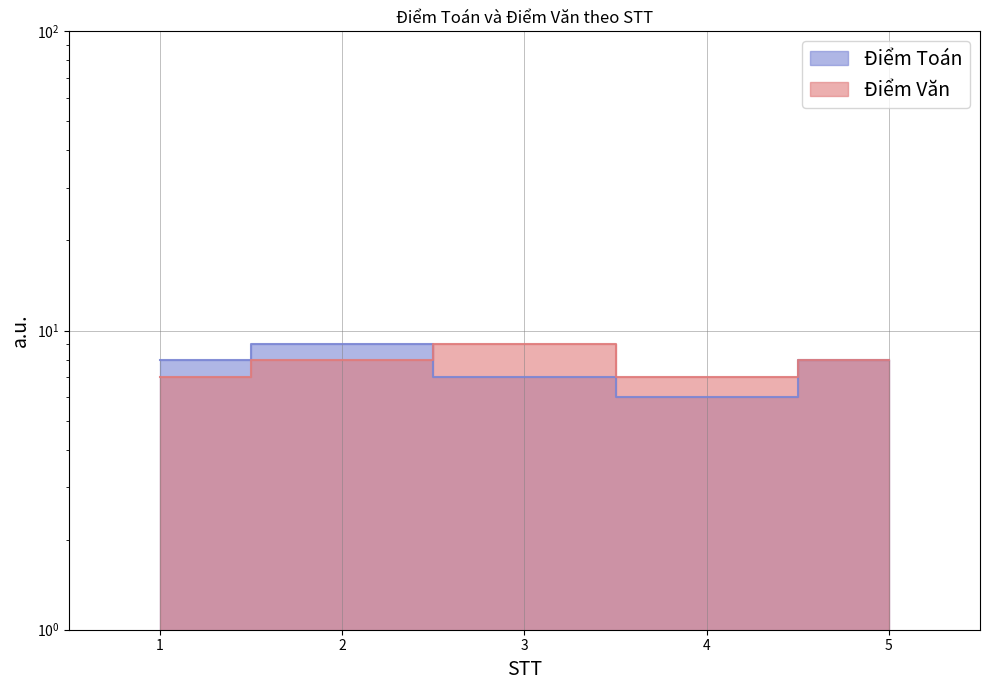

At which label does Điểm Văn first exceed 8?

3